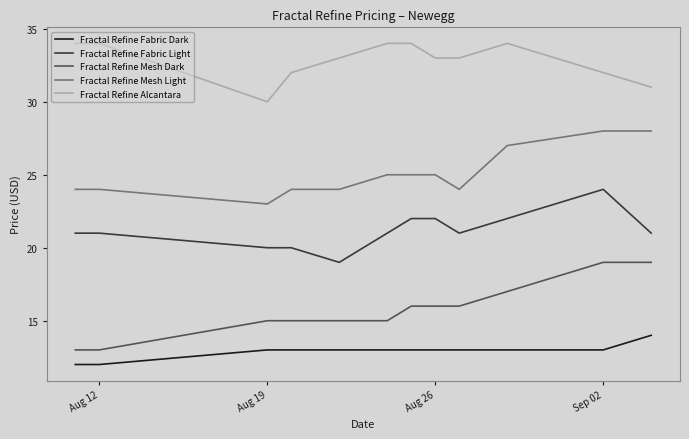

True or false: Fractal Refine Fabric Light and Fractal Refine Alcantara intersect in this chart.

False